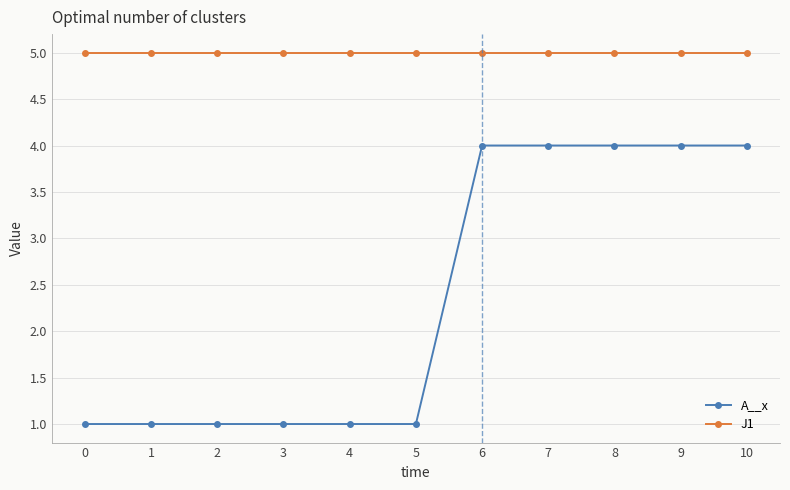

What is the difference between the maximum and minimum values in the A__x series?

3